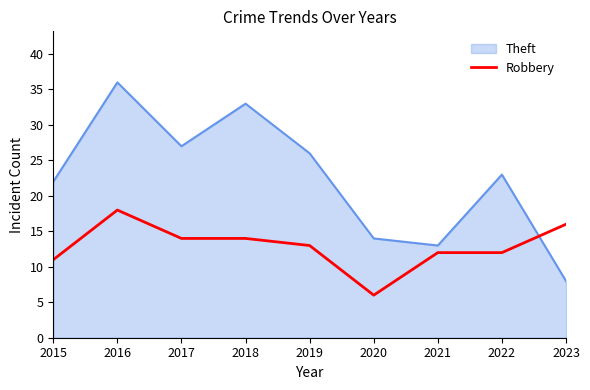

The value of Robbery at 2020 is 6. True or false?

True